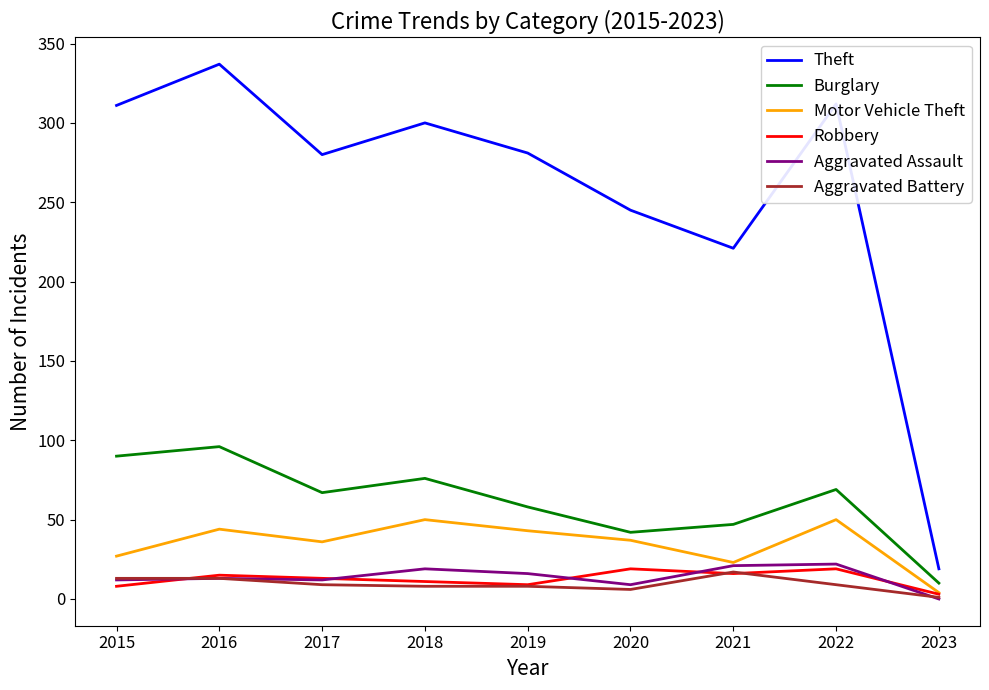

What is the difference between the highest and lowest values at 2019?

273